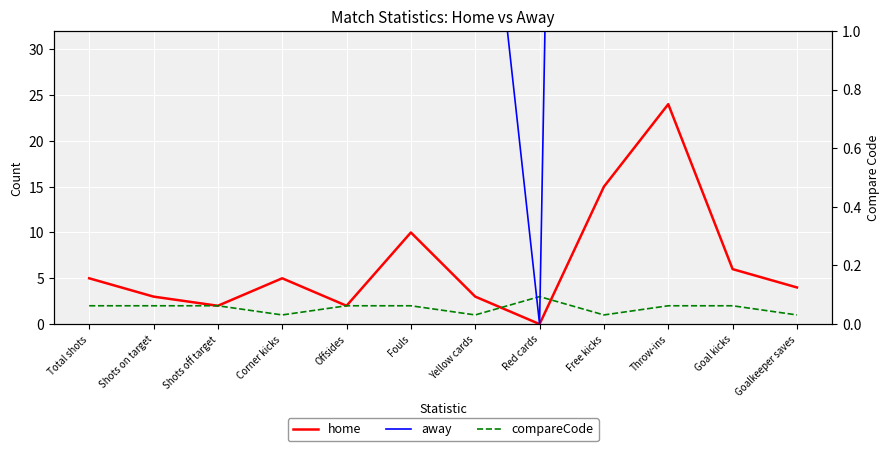

What is the difference between the second highest and second lowest values in the home series?

13